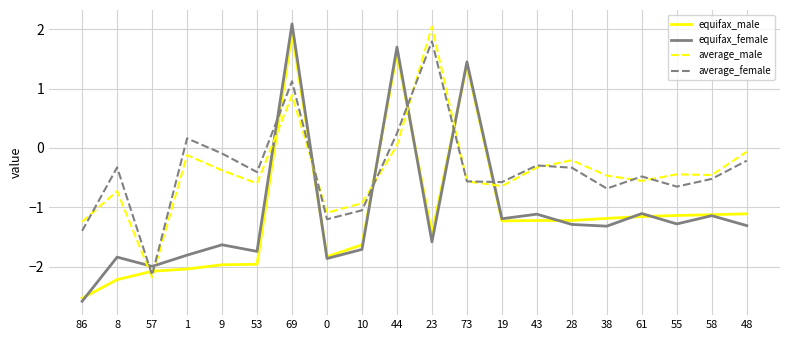

The value of average_male at 8 is -0.7. True or false?

True